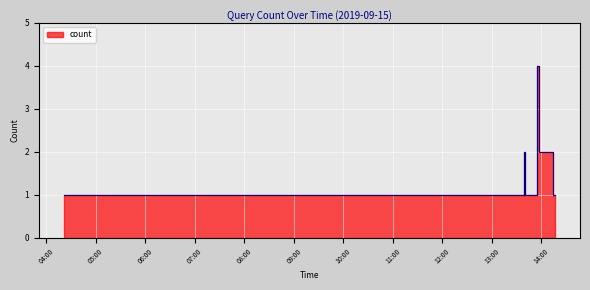

What is the sum of all values?

26